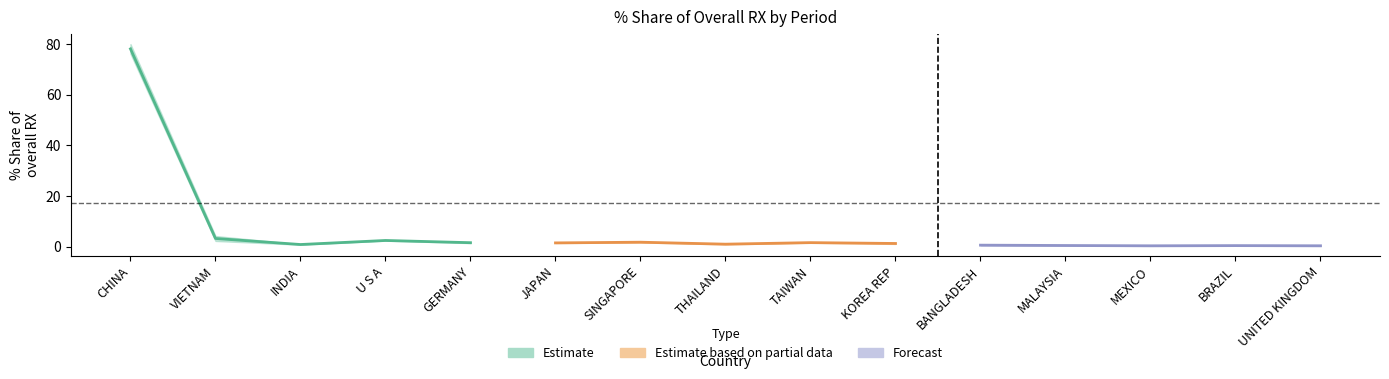

Reading left to right, extract all data points from this chart.

Estimate: 78.1	3.3	0.9	2.5	1.6
Estimate based on partial data: 1.5	1.8	1.0	1.6	1.3
Forecast: 0.6	0.5	0.4	0.5	0.4